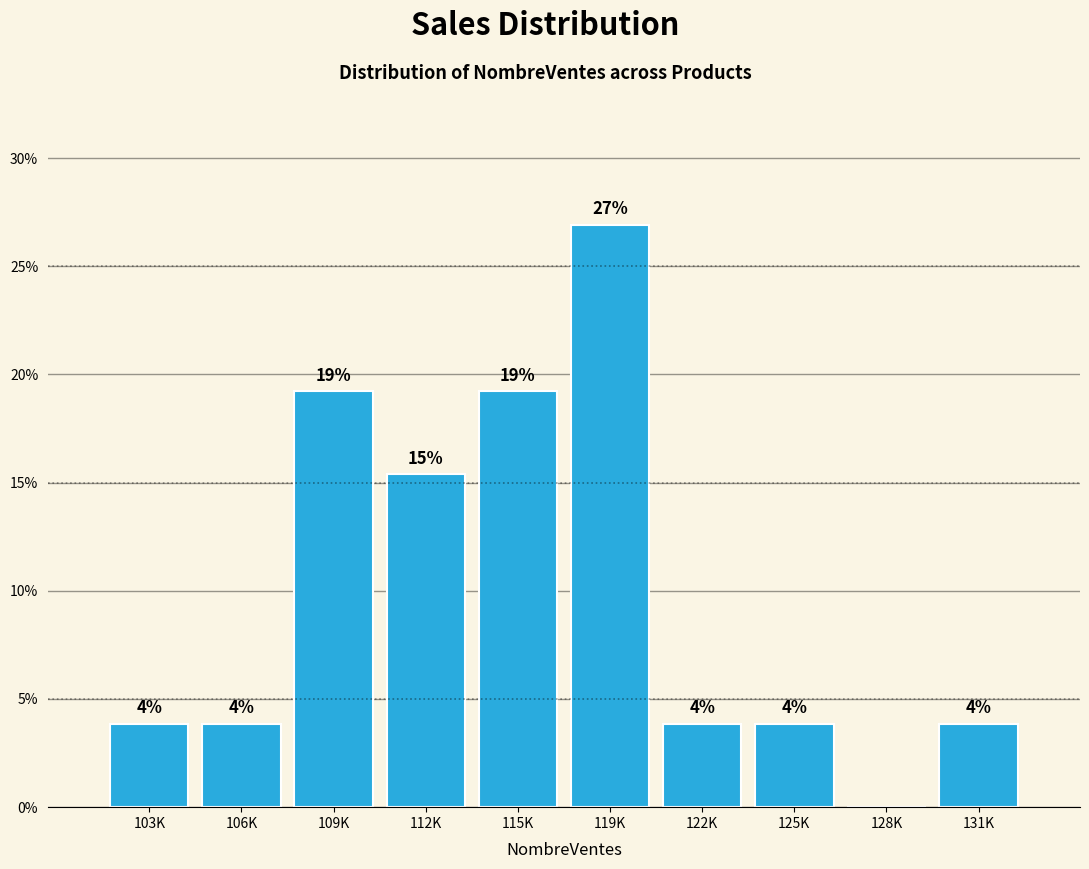

Are the bars horizontal?

No